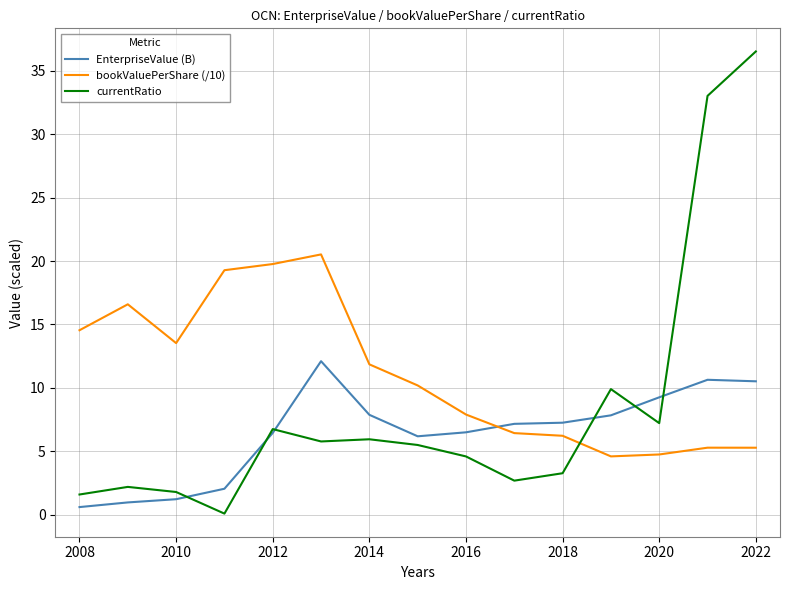

Which series has the largest total across all categories?

bookValuePerShare (/10)